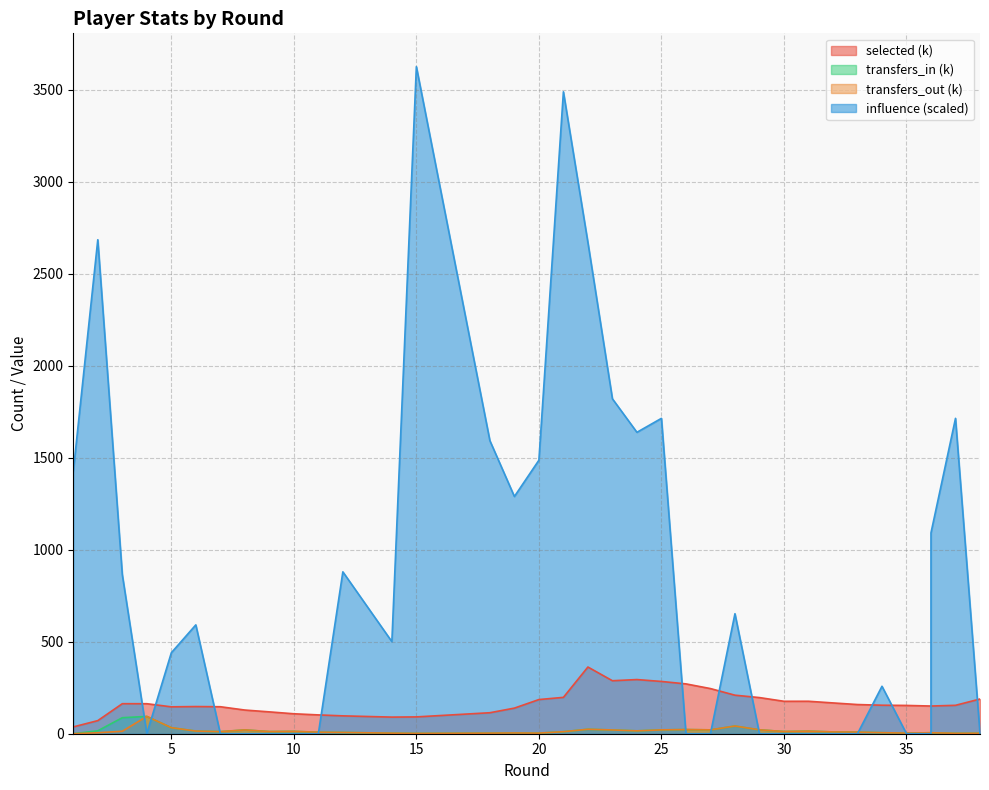

True or false: selected and transfers_out cross at least once.

False